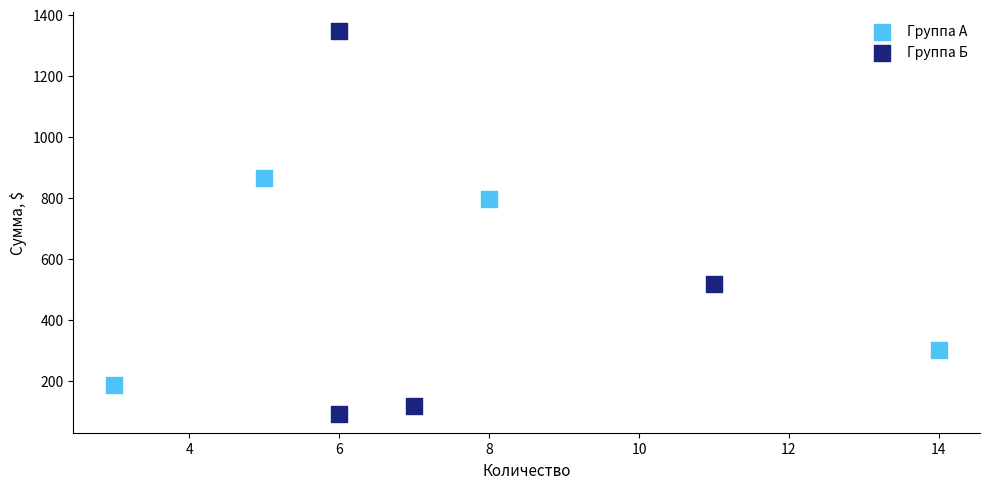

Which series contains the highest Y value?

Группа Б